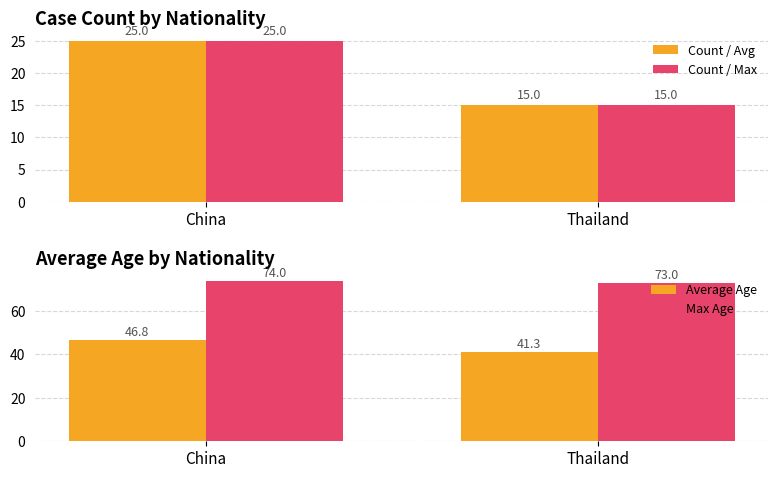

Reading left to right, list all the values displayed in this chart.

Count / Avg: 25.0	15.0
Count / Max: 25.0	15.0
Average Age: 46.8	41.3
Max Age: 74.0	73.0